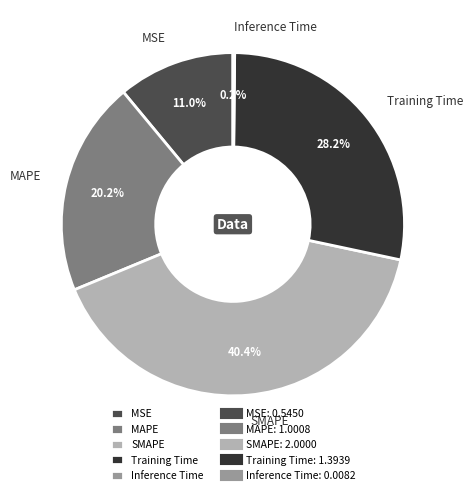

How much of the chart is everything except MAPE?

79.8%